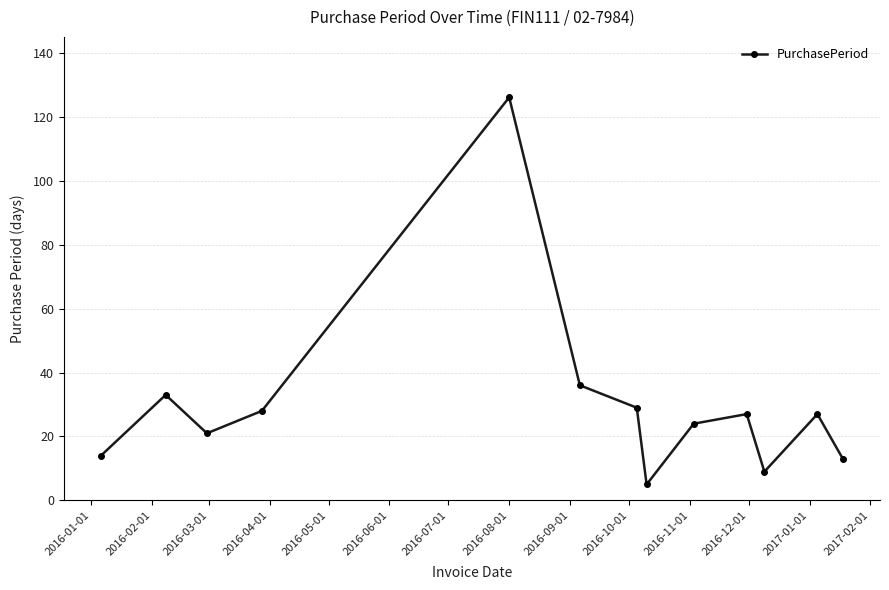

How many lines are shown in the chart?

1